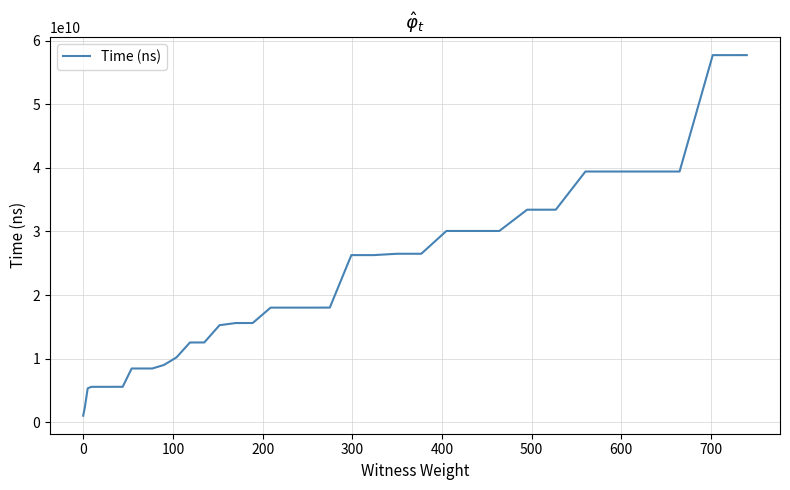

What is the maximum value shown in the chart?

57736328000